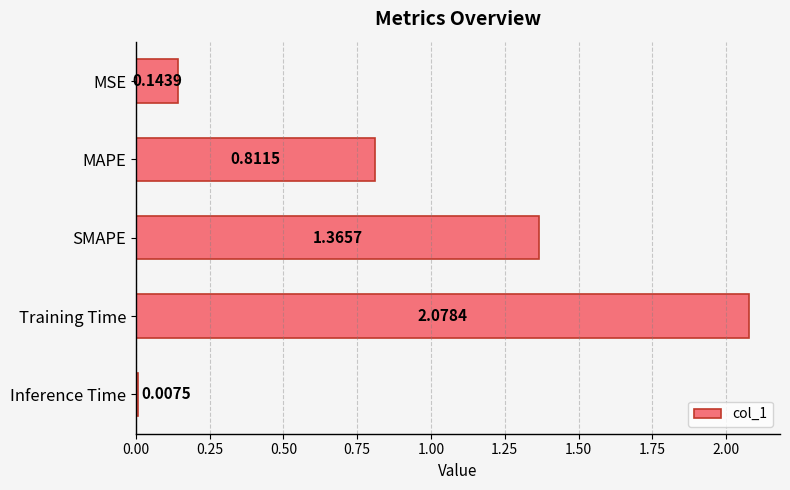

What is the label of the 3rd bar from the bottom?

SMAPE